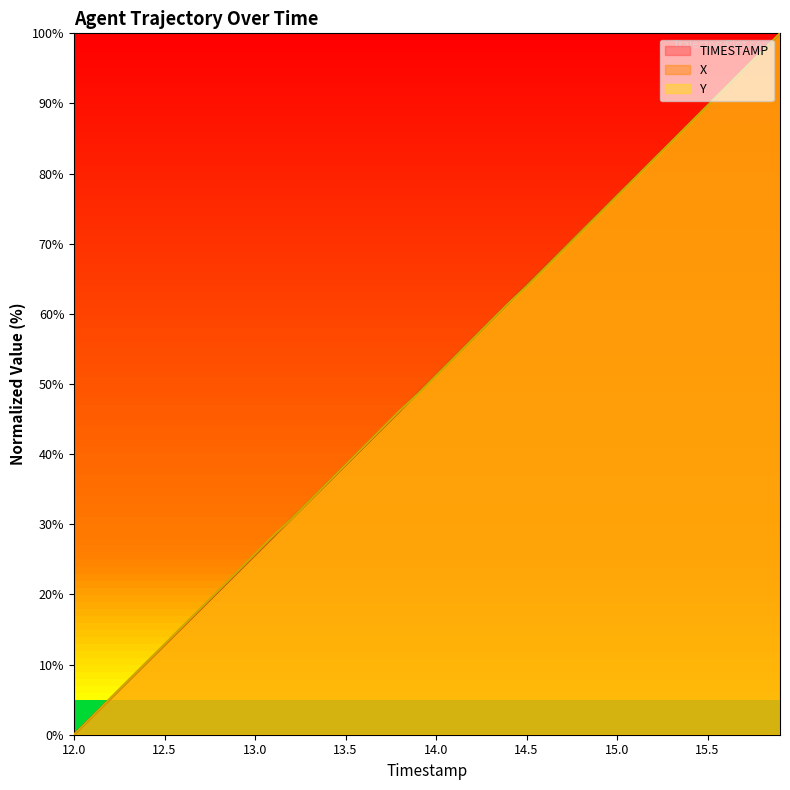

Between 13.5 and 14.6, which series saw the biggest shift?

TIMESTAMP